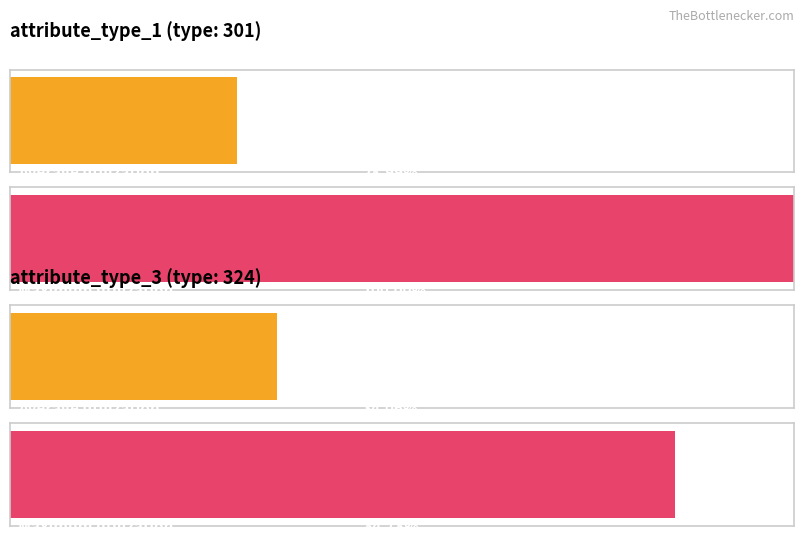

What is the lowest value of the attribute_value_2 series?

1000